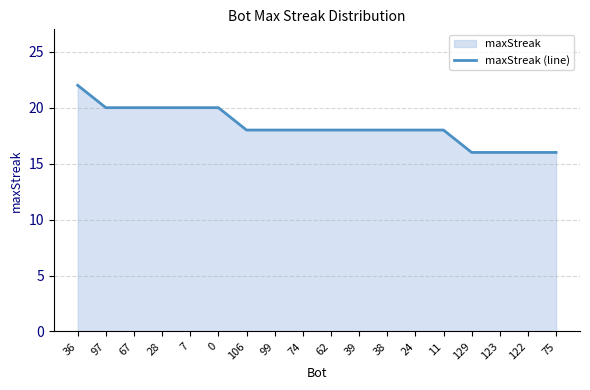

Rank the categories by value from lowest to highest.

129, 123, 122, 75, 106, 99, 74, 62, 39, 38, 24, 11, 97, 67, 28, 7, 0, 36